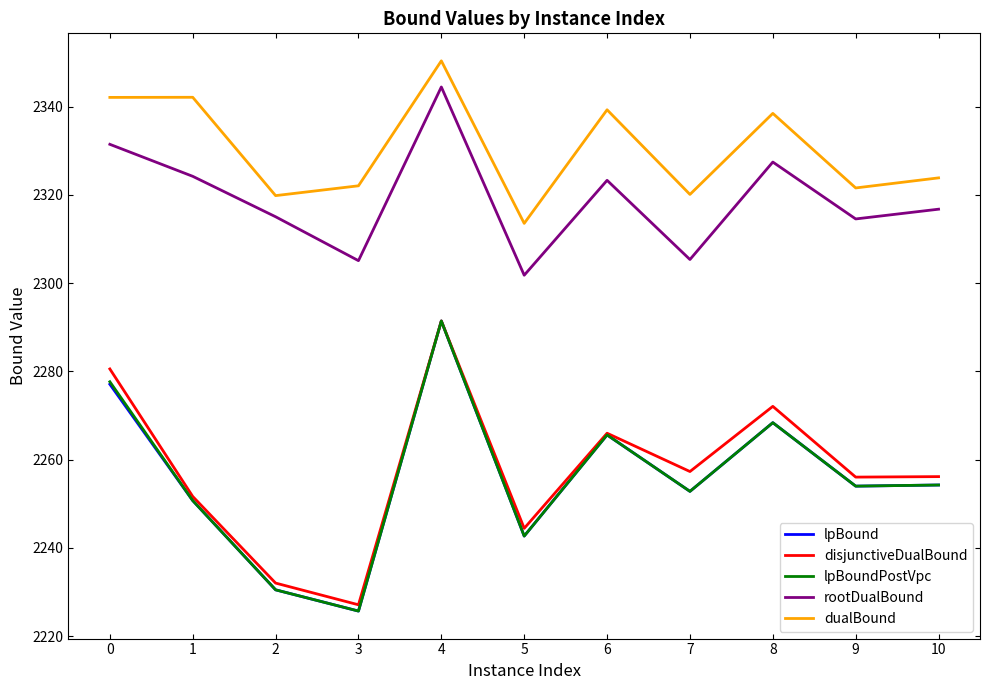

True or false: dualBound and rootDualBound intersect in this chart.

False